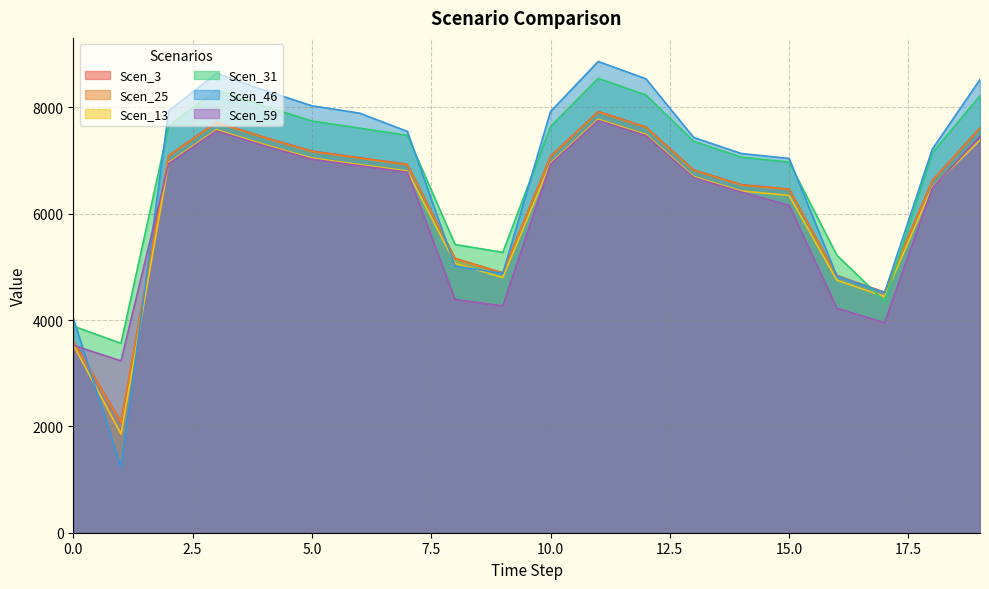

At how many categories does at least one series exceed 8244?

5